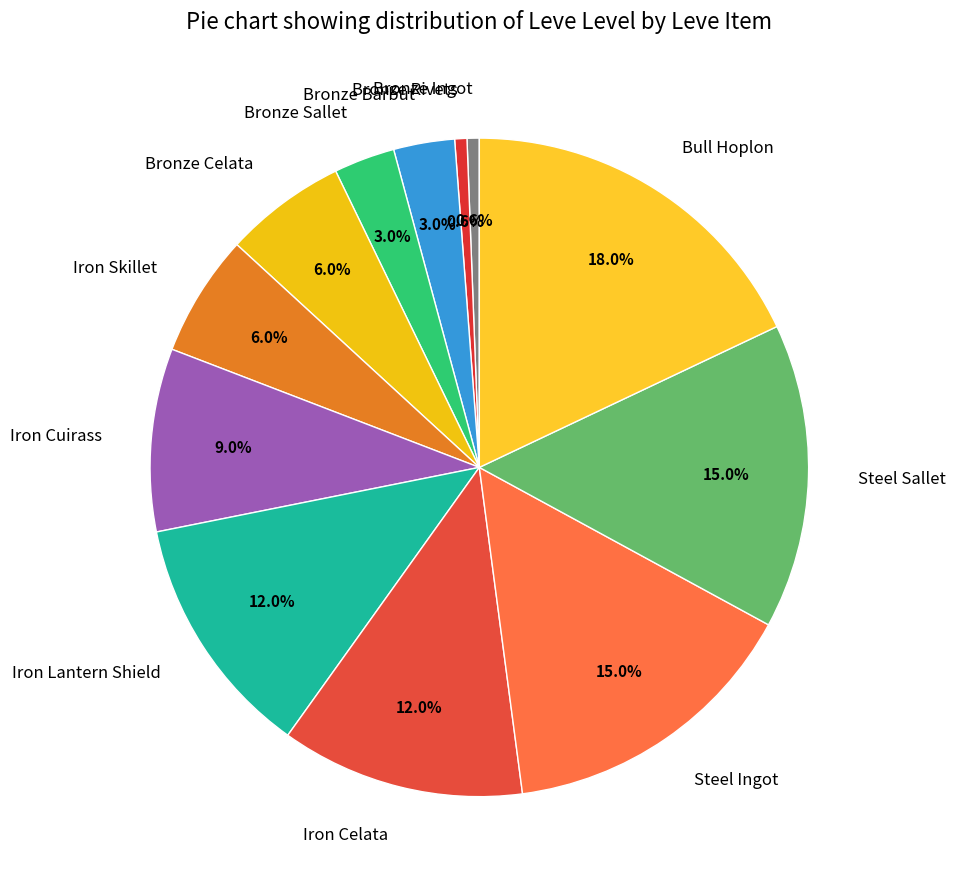

Approximately how many times larger is the value at Bronze Celata compared to Iron Lantern Shield?

0.5